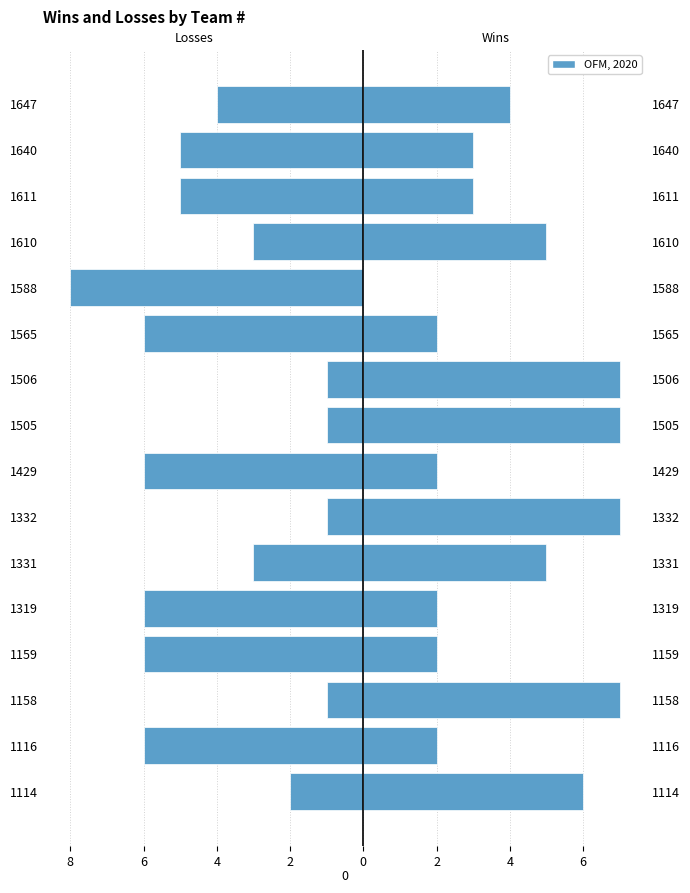

What is the value of the Losses bar at the 14th from the left?

-5